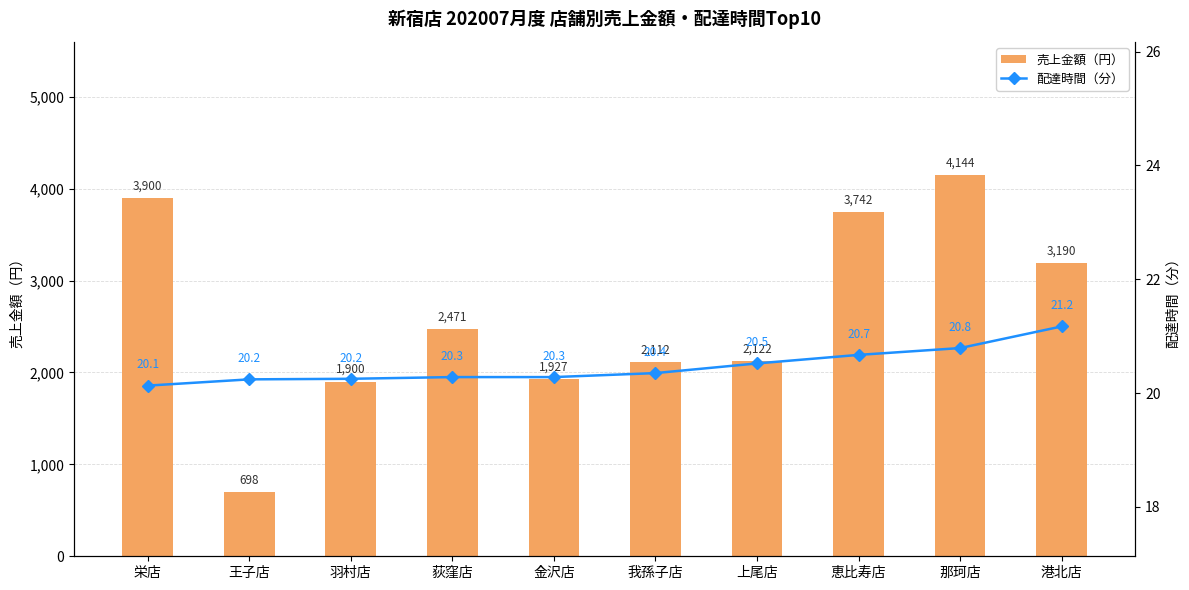

What are all the series names shown in the legend?

売上金額（円）, 配達時間（分）